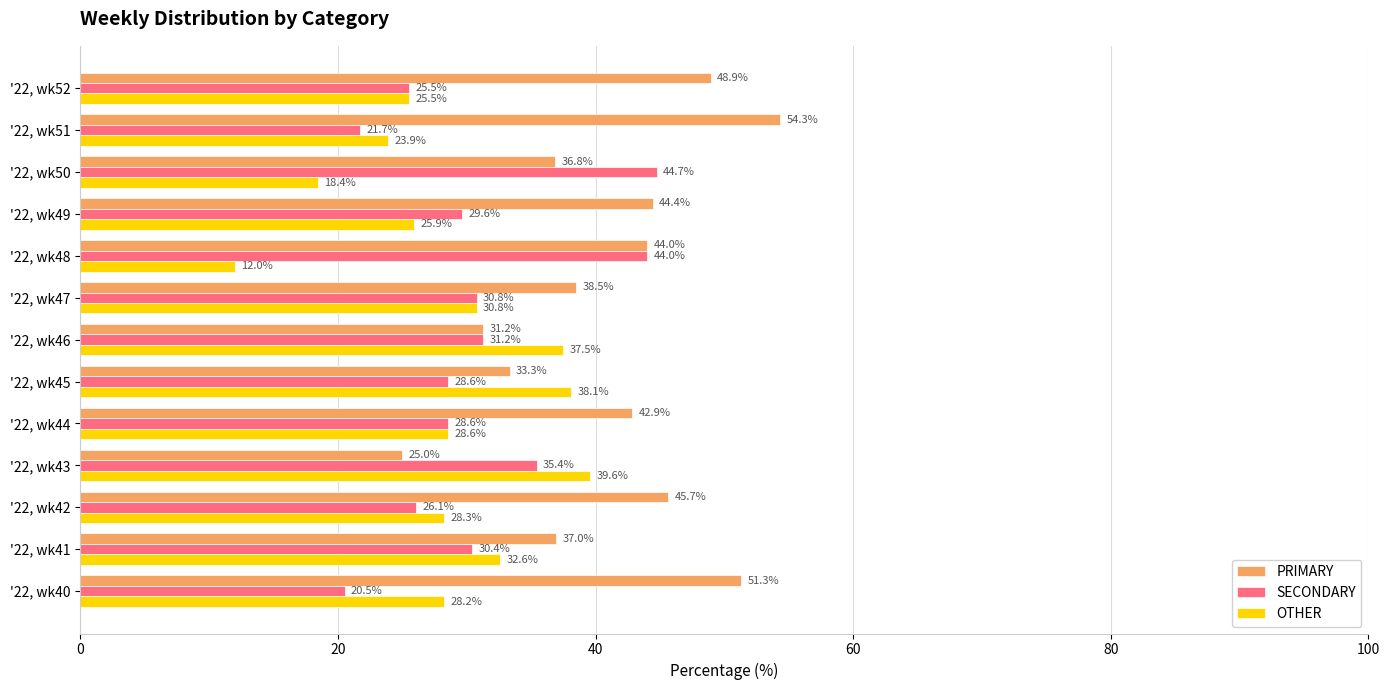

Which series has the largest range (max minus min)?

PRIMARY